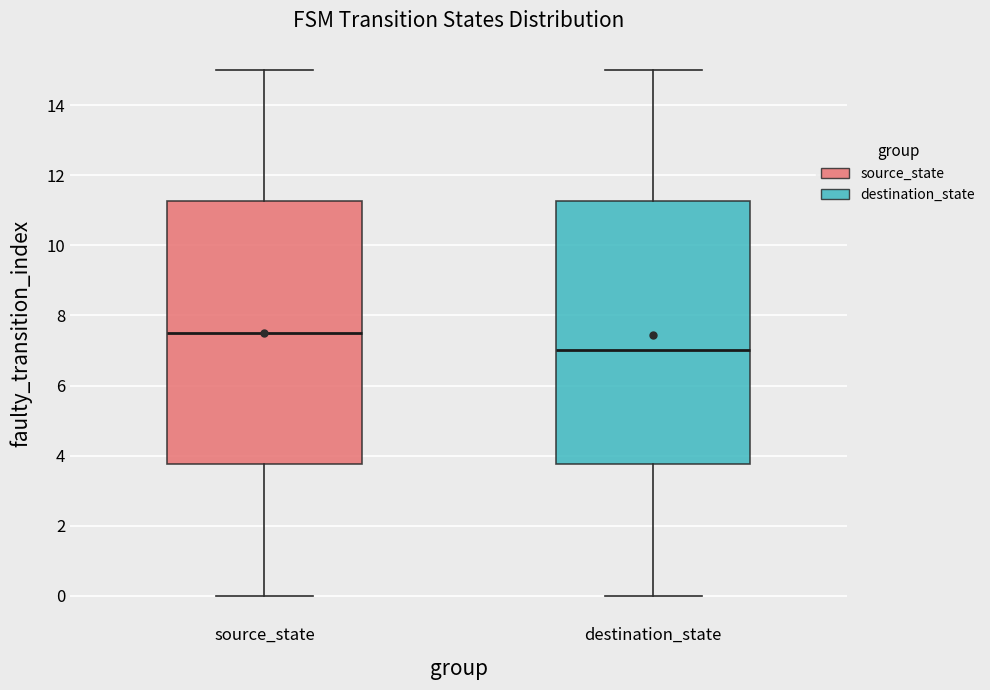

Reading left to right, read every box against the y-axis: the position of its median line, the range the box covers, and the ends of its whiskers. The values are not printed on the chart, so give them approximately, as read against the axis.

source_state: median 7.6, box 3.8 to 11.2, whiskers 0.0 to 15.0
destination_state: median 7.0, box 3.8 to 11.2, whiskers 0.0 to 15.0